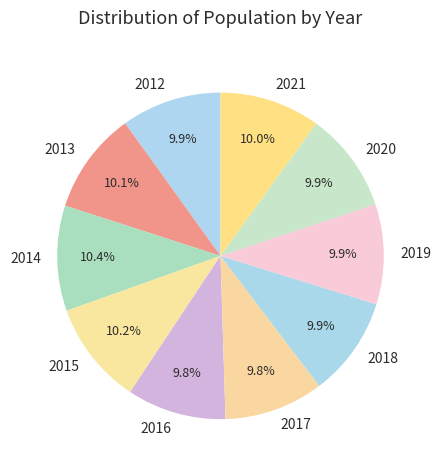

What is the ratio of the value at 2014 to the value at 2019?

1.1